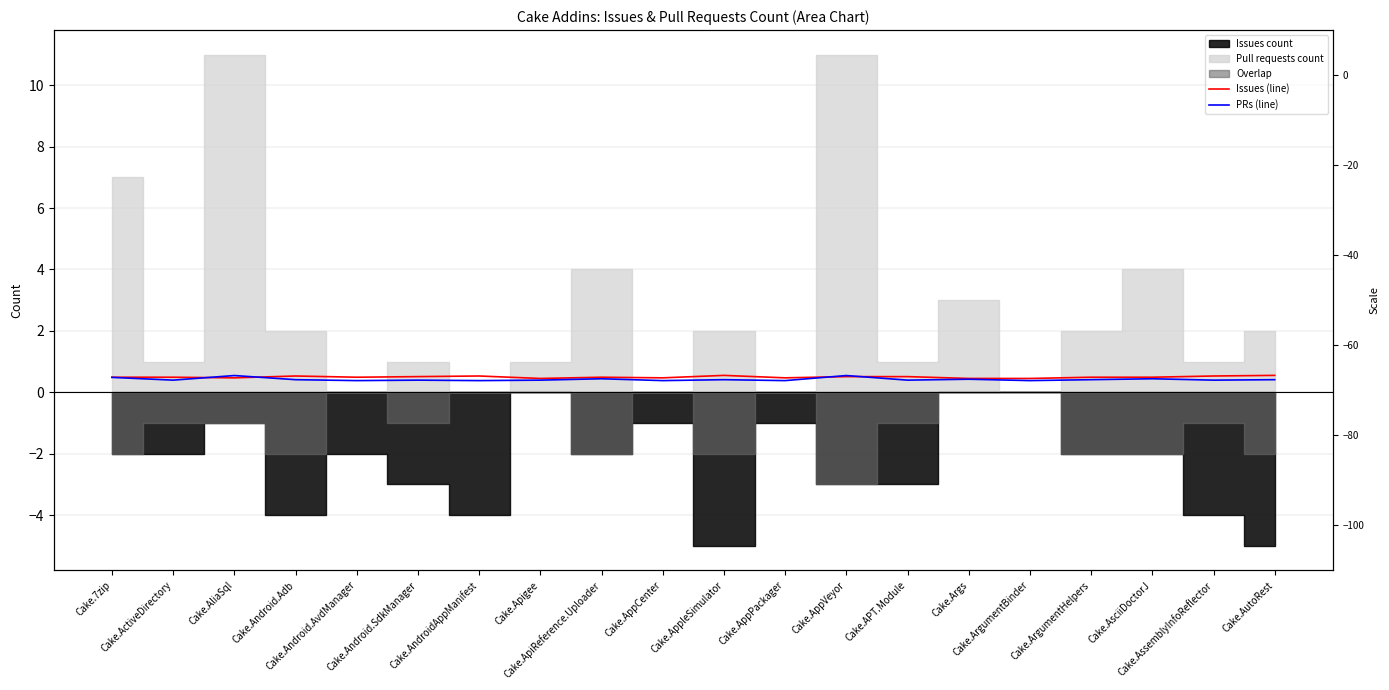

List the series in order of their peak value, lowest first.

PRs (line), Issues (line)